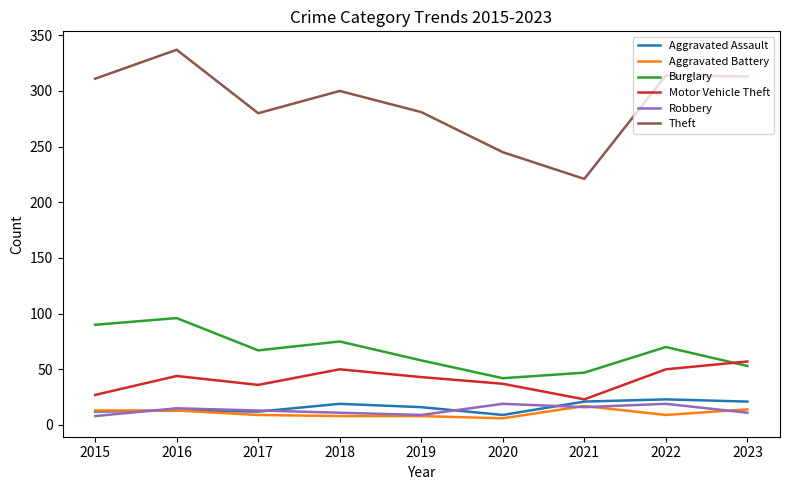

What are all the series names shown in the legend?

Aggravated Assault, Aggravated Battery, Burglary, Motor Vehicle Theft, Robbery, Theft